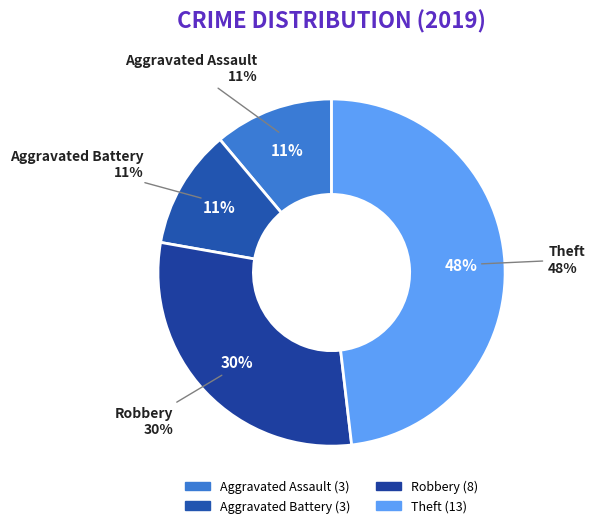

How many slices are in this pie chart?

4